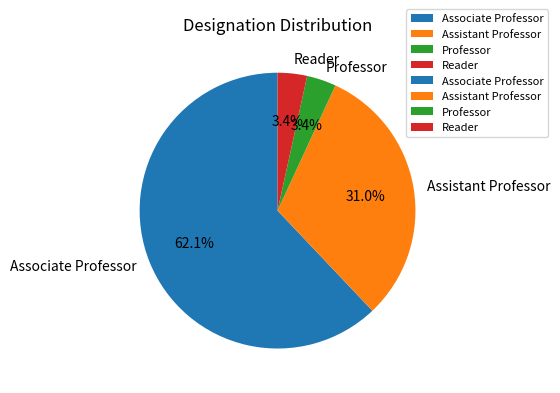

To the nearest percent, what is the difference between the largest and smallest slice percentages?

59%